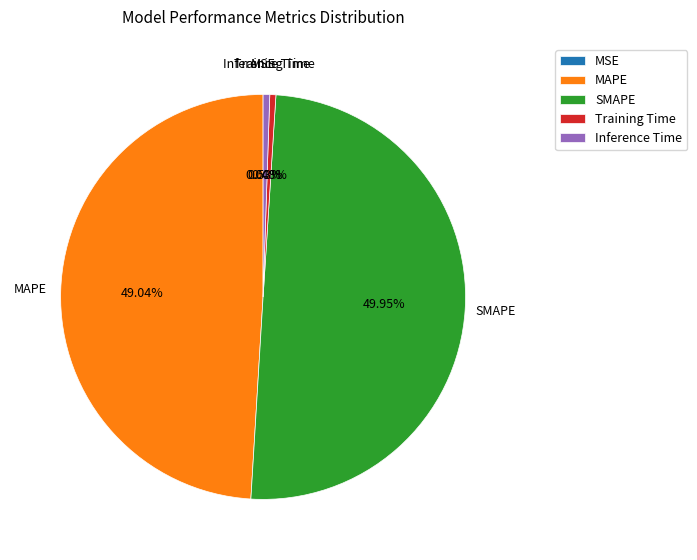

Do MAPE and SMAPE together represent more than half of the pie?

Yes